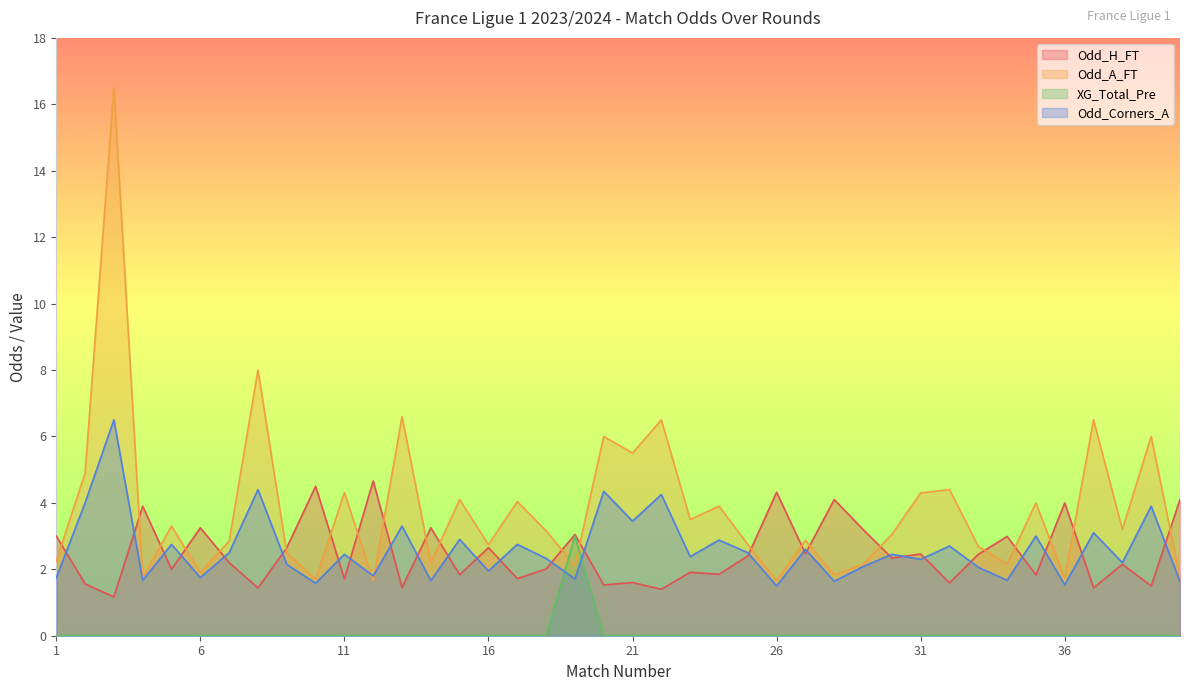

What is the spread (max minus min) of values at 40?

4.1